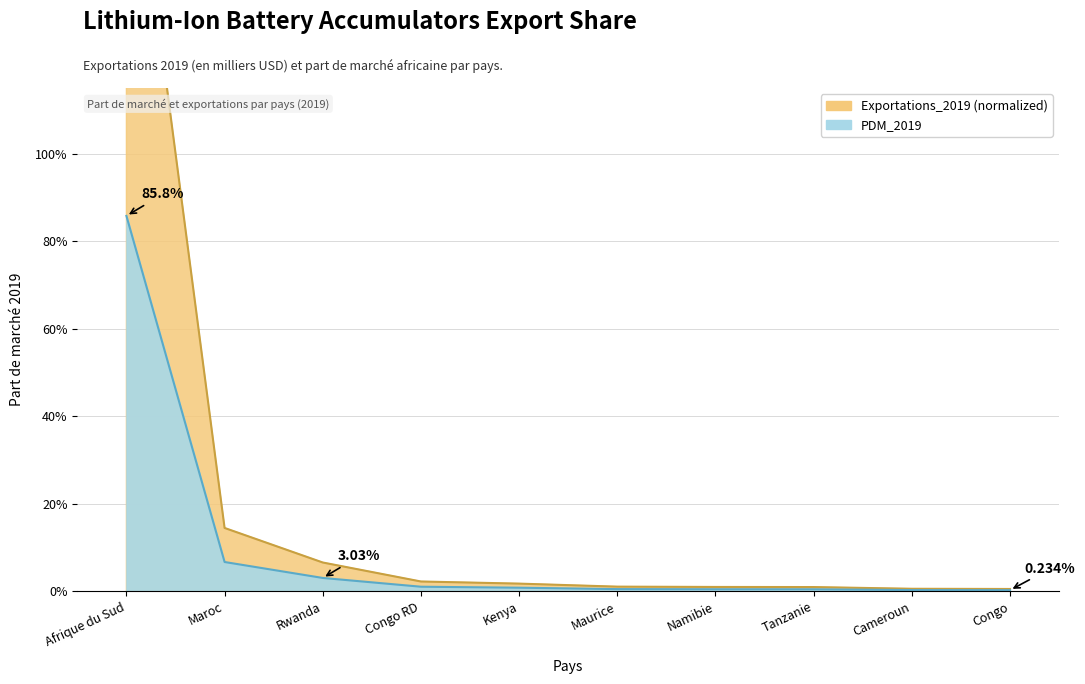

What are all the series names shown in the legend?

Exportations_2019, PDM_2019